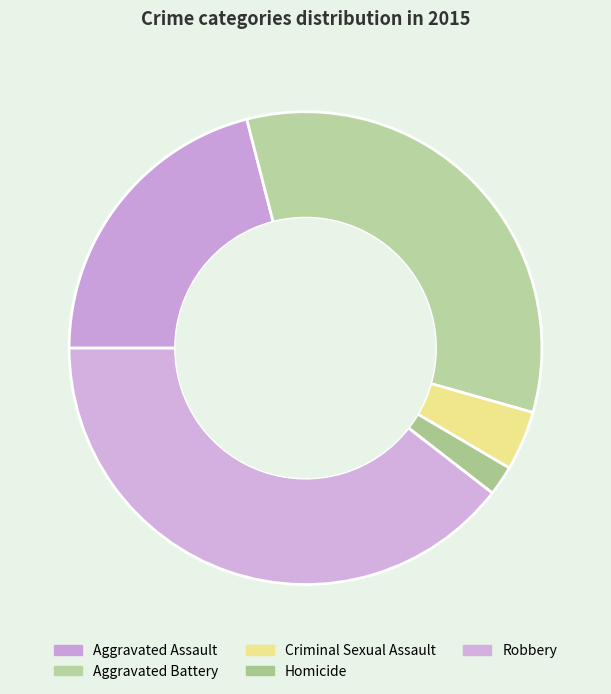

Between Criminal Sexual Assault and Aggravated Assault, which is larger?

Aggravated Assault